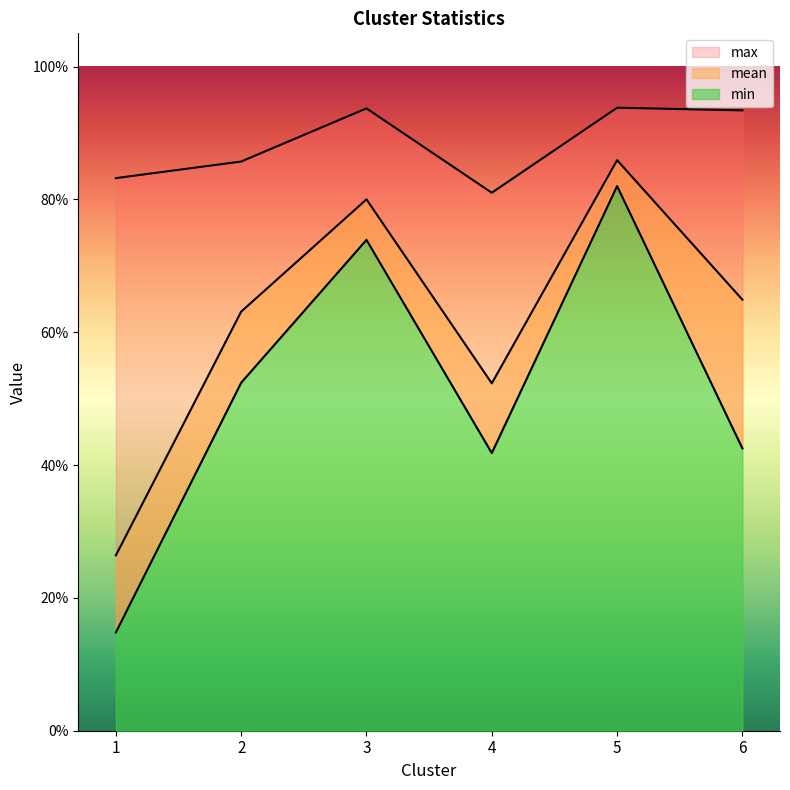

What are all the series names shown in the legend?

min, mean, max